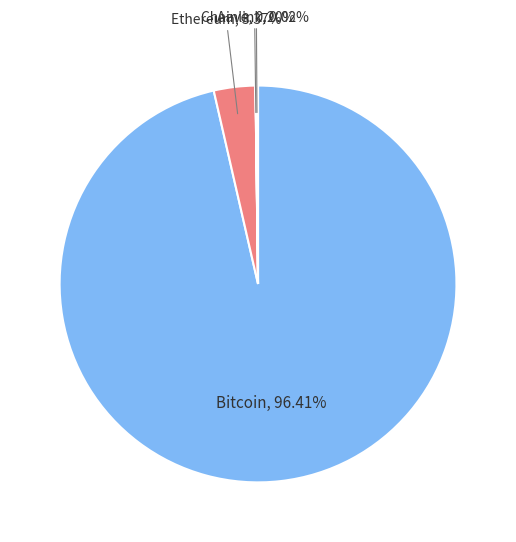

Does any single category account for the majority?

Yes